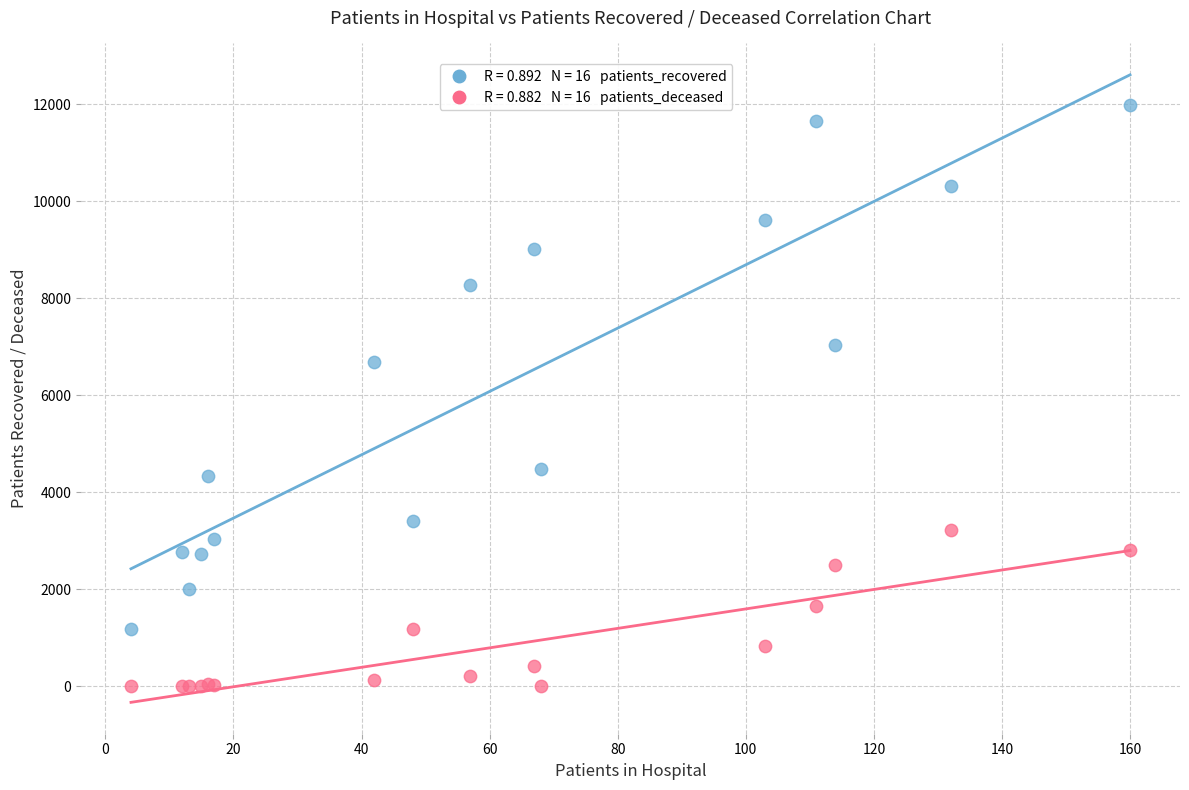

Across all series, what Y value is closest to 5992?

6693